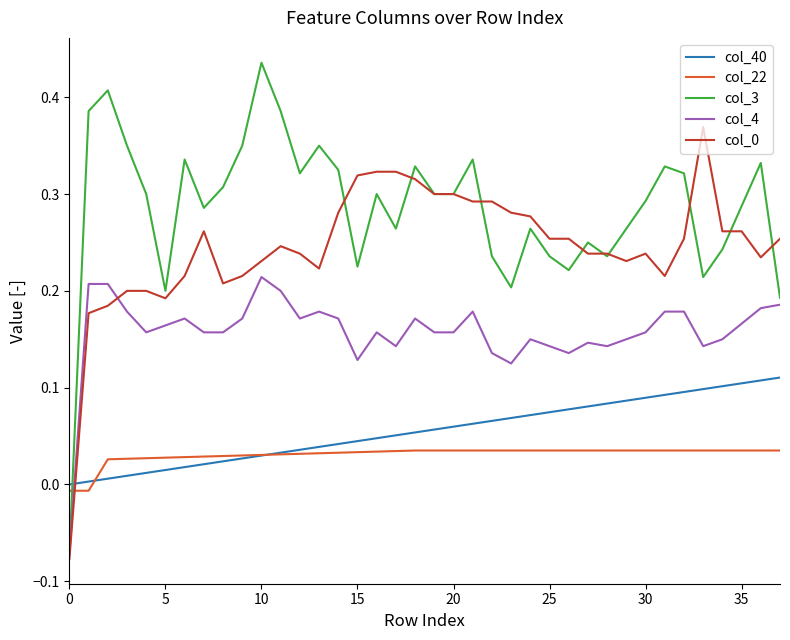

How many lines are shown in the chart?

5